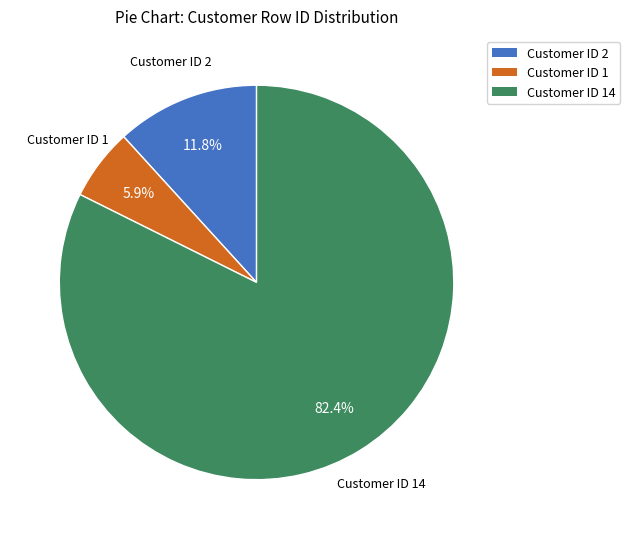

How many segments does this pie chart have?

3